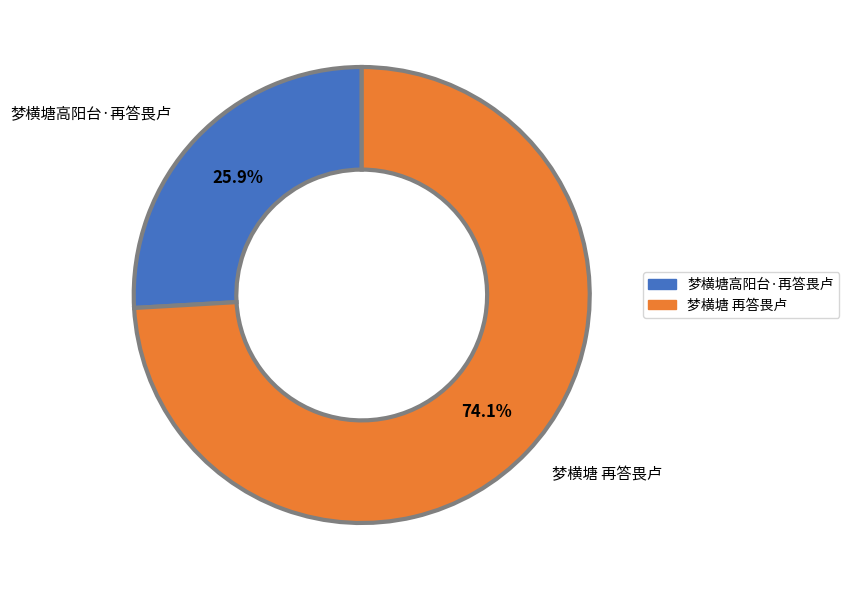

How many segments does this pie chart have?

2